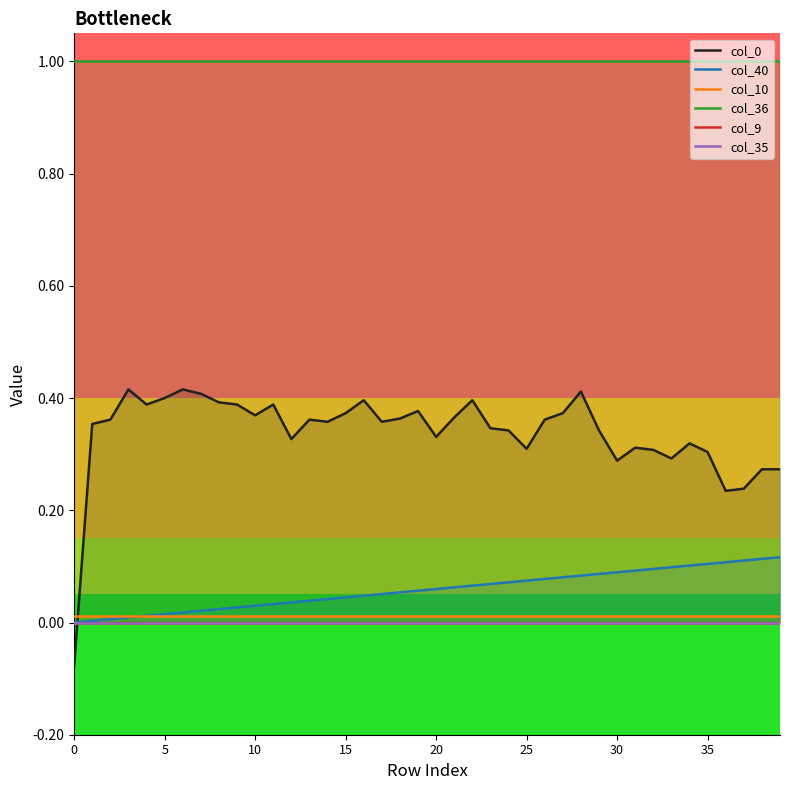

Reading right to left, extract all data points from this chart.

col_0: 0.3	0.3	0.2	0.2	0.3	0.3	0.3	0.3	0.3	0.3	0.3	0.4	0.4	0.4	0.3	0.3	0.3	0.4	0.4	0.3	0.4	0.4	0.4	0.4	0.4	0.4	0.4	0.3	0.4	0.4	0.4	0.4	0.4	0.4	0.4	0.4	0.4	0.4	0.4	-0.1
col_40: 0.1	0.1	0.1	0.1	0.1	0.1	0.1	0.1	0.1	0.1	0.1	0.1	0.1	0.1	0.1	0.1	0.1	0.1	0.1	0.1	0.1	0.1	0.1	0.0	0.0	0.0	0.0	0.0	0.0	0.0	0.0	0.0	0.0	0.0	0.0	0.0	0.0	0.0	0.0	0.0
col_10: 0.0	0.0	0.0	0.0	0.0	0.0	0.0	0.0	0.0	0.0	0.0	0.0	0.0	0.0	0.0	0.0	0.0	0.0	0.0	0.0	0.0	0.0	0.0	0.0	0.0	0.0	0.0	0.0	0.0	0.0	0.0	0.0	0.0	0.0	0.0	0.0	0.0	0.0	0.0	0.0
col_36: 1.0	1.0	1.0	1.0	1.0	1.0	1.0	1.0	1.0	1.0	1.0	1.0	1.0	1.0	1.0	1.0	1.0	1.0	1.0	1.0	1.0	1.0	1.0	1.0	1.0	1.0	1.0	1.0	1.0	1.0	1.0	1.0	1.0	1.0	1.0	1.0	1.0	1.0	1.0	1.0
col_9: 0.0	0.0	0.0	0.0	0.0	0.0	0.0	0.0	0.0	0.0	0.0	0.0	0.0	0.0	0.0	0.0	0.0	0.0	0.0	0.0	0.0	0.0	0.0	0.0	0.0	0.0	0.0	0.0	0.0	0.0	0.0	0.0	0.0	0.0	0.0	0.0	0.0	0.0	0.0	0.0
col_35: 0.0	0.0	0.0	0.0	0.0	0.0	0.0	0.0	0.0	0.0	0.0	0.0	0.0	0.0	0.0	0.0	0.0	0.0	0.0	0.0	0.0	0.0	0.0	0.0	0.0	0.0	0.0	0.0	0.0	0.0	0.0	0.0	0.0	0.0	0.0	0.0	0.0	0.0	0.0	0.0